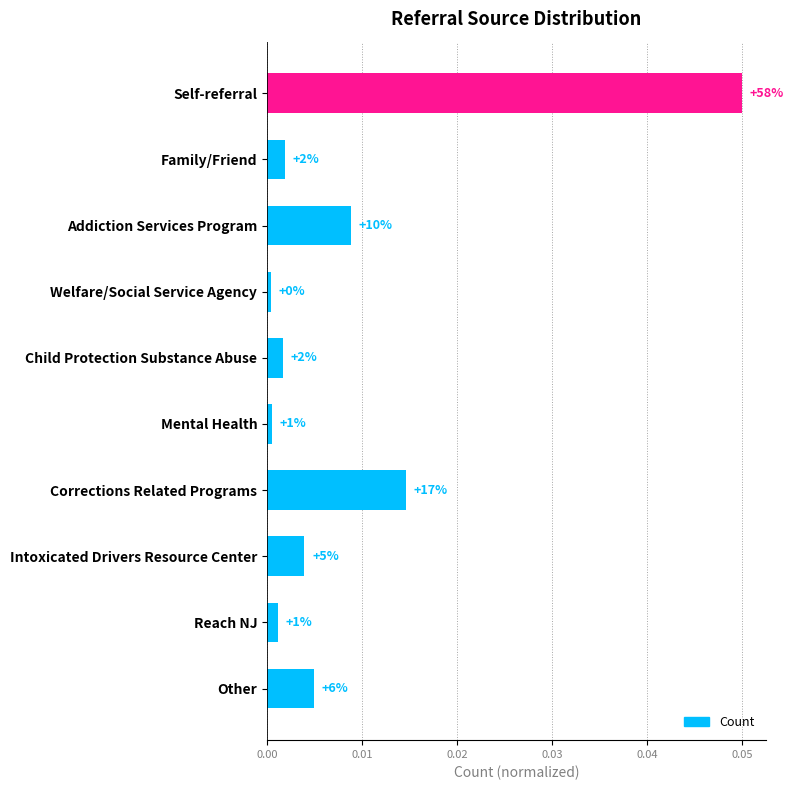

Does the chart contain any negative values?

No